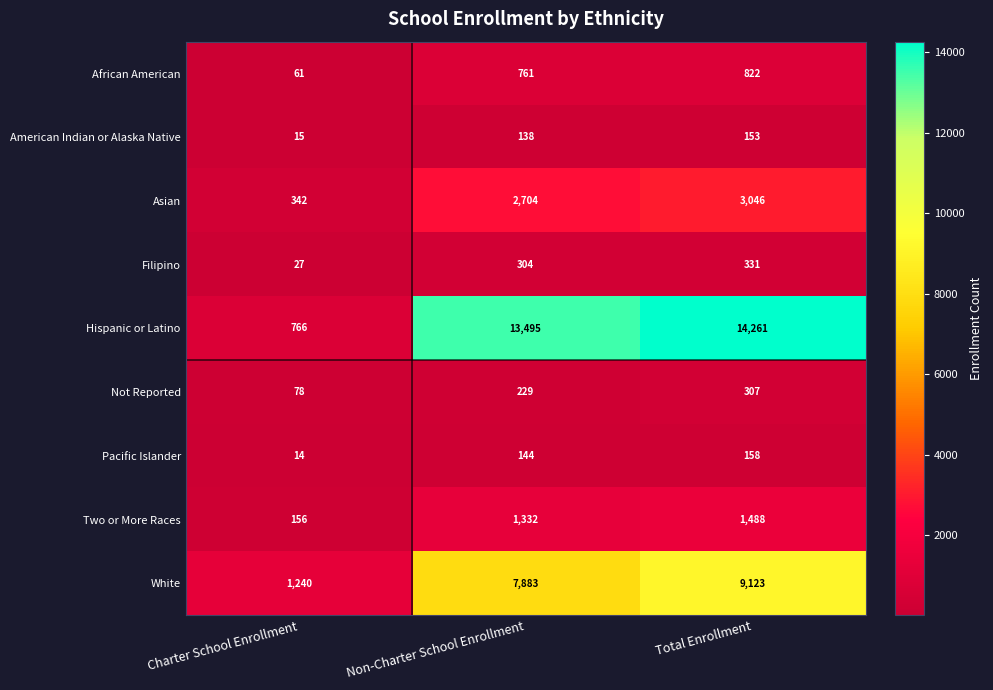

At which category is the sum across all series the highest?

Total Enrollment